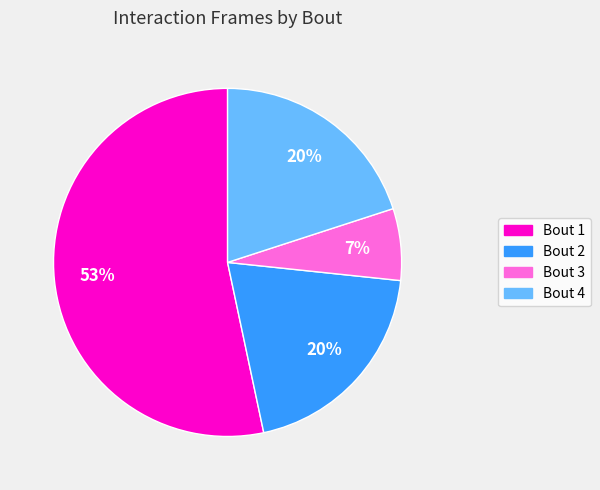

Combined, do Bout 3 and Bout 1 account for over 50%?

Yes